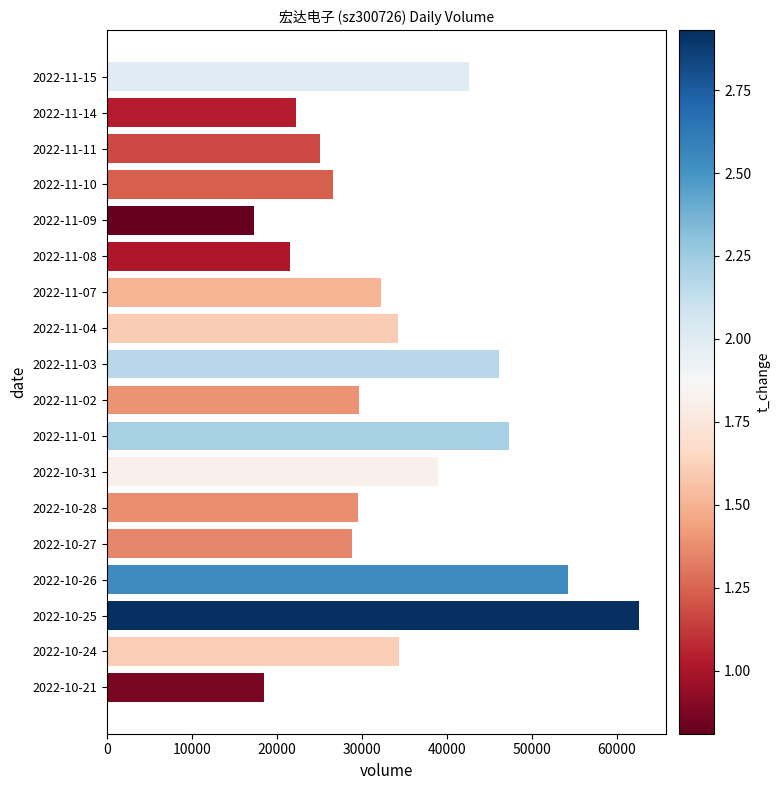

Count the number of categories in the chart.

18